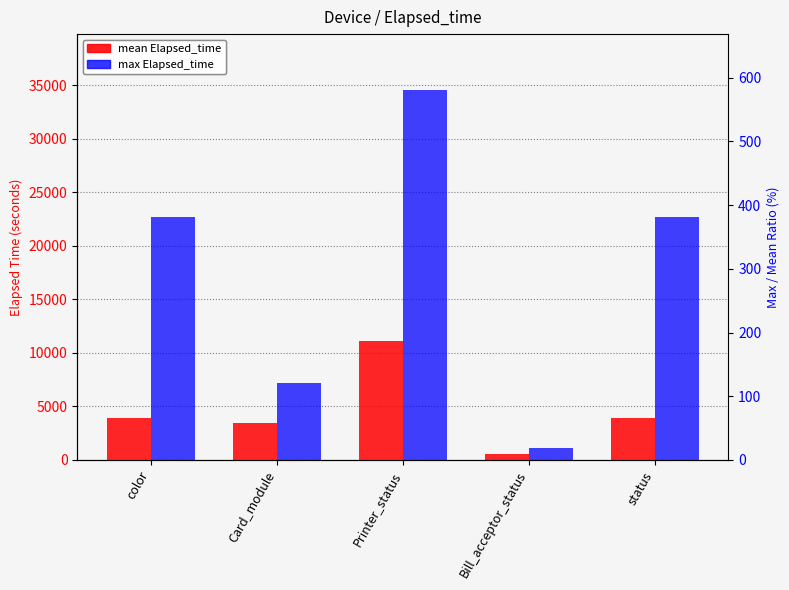

At color, list the series in order from largest to smallest.

max Elapsed_time, mean Elapsed_time